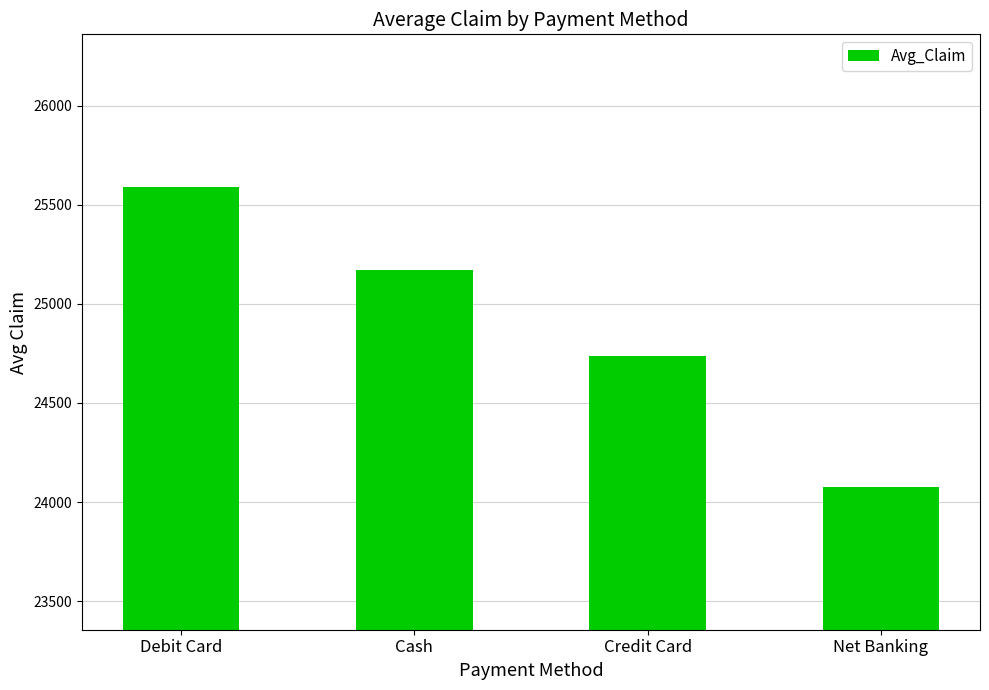

How many distinct data groups are displayed?

1